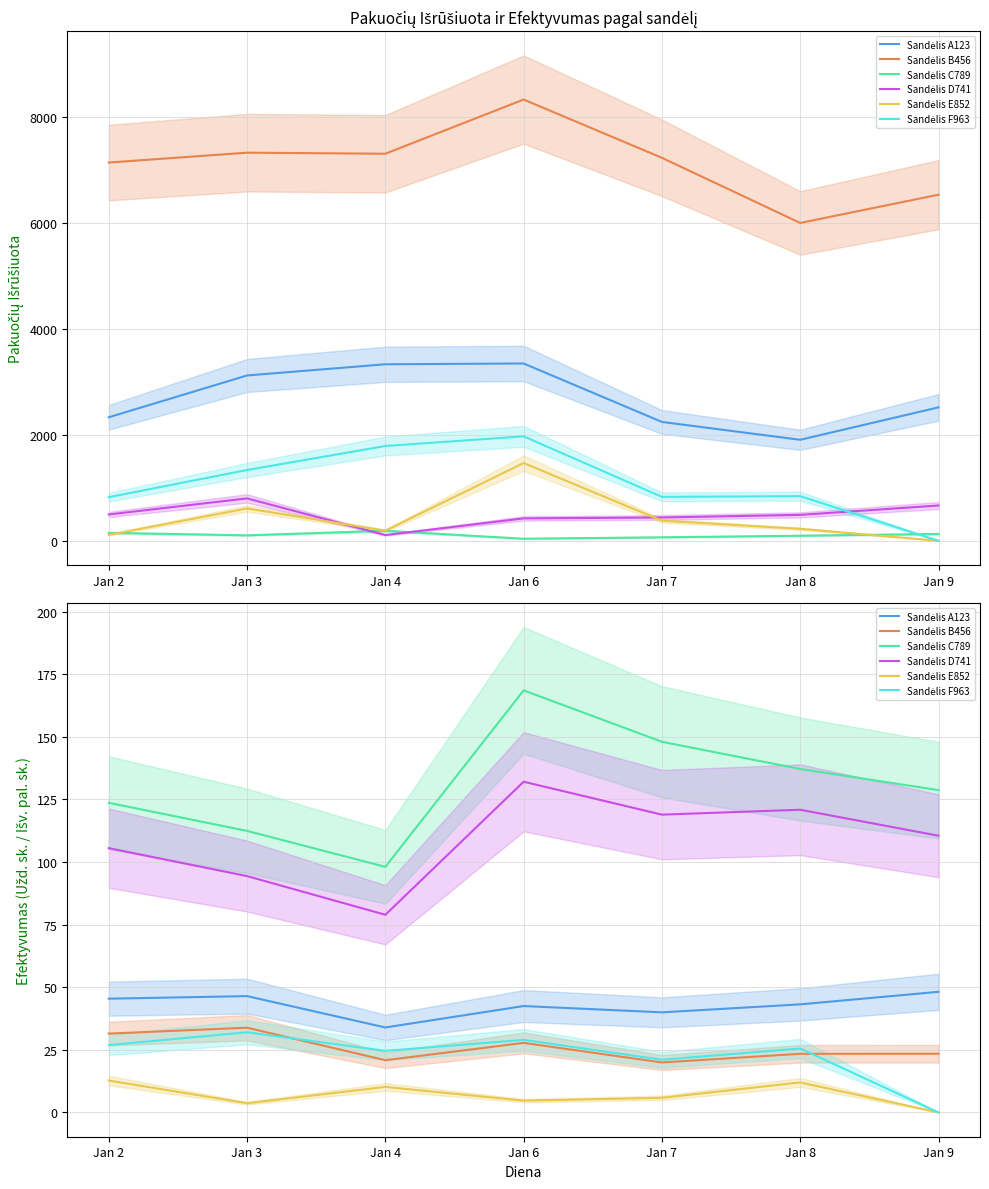

How many lines are shown in the chart?

6